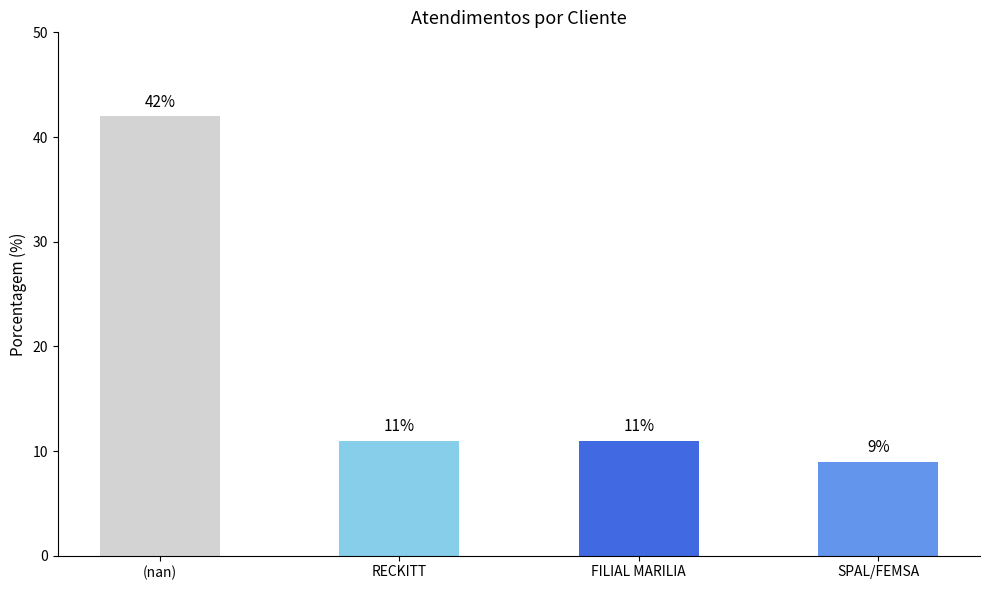

The chart shows a value of 15 at SPAL/FEMSA. True or false?

False